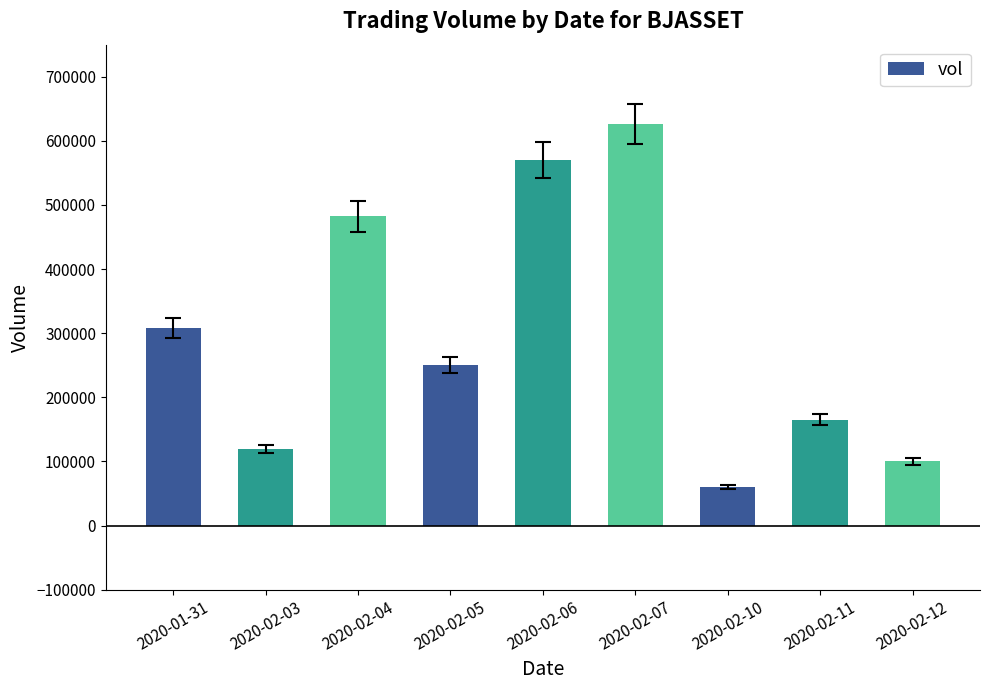

What is the difference between the maximum and minimum values?

566200